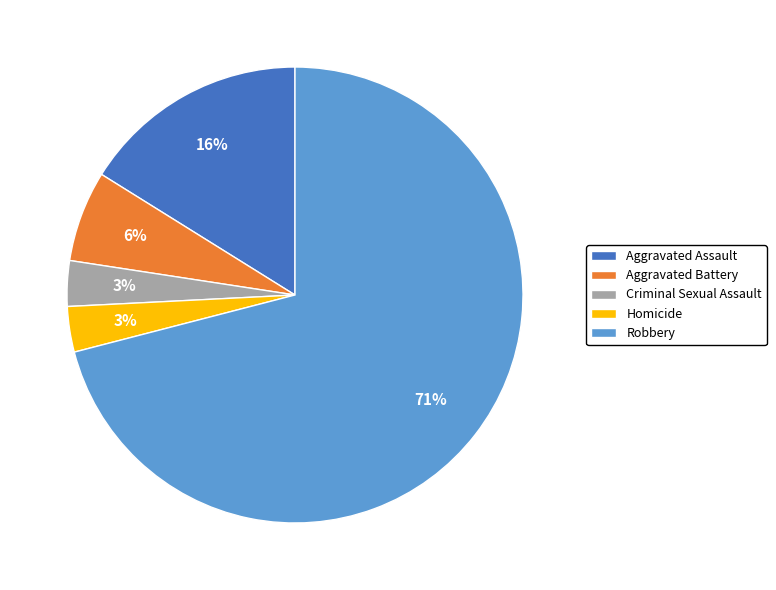

How many slices are in this pie chart?

5